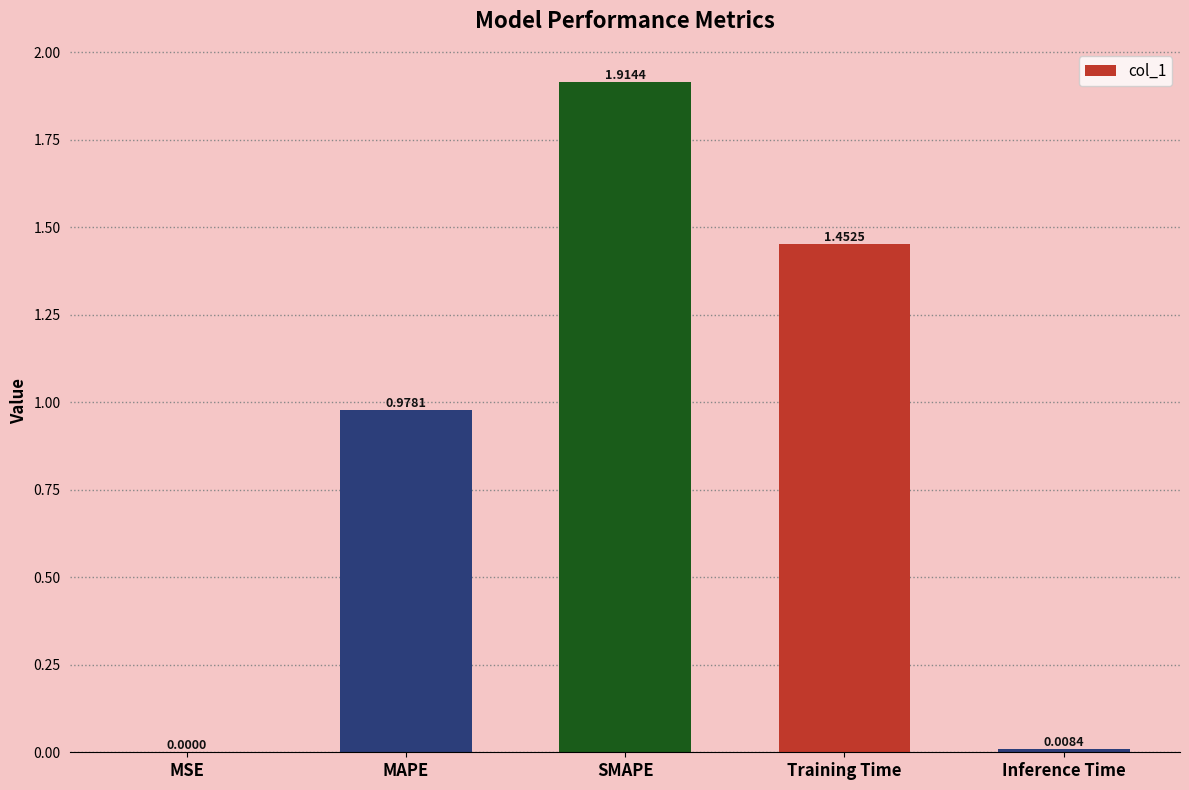

What is the sum of all values?

4.4